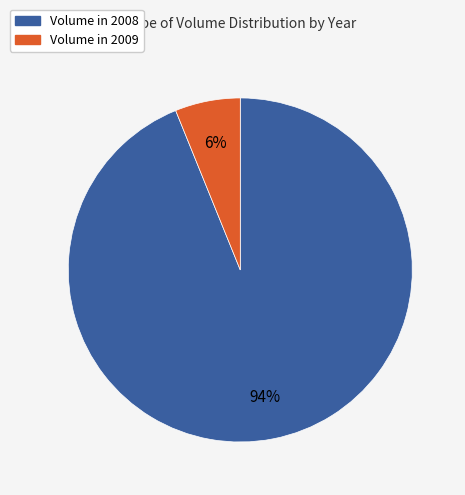

Between Volume in 2008 and Volume in 2009, which is larger?

Volume in 2008